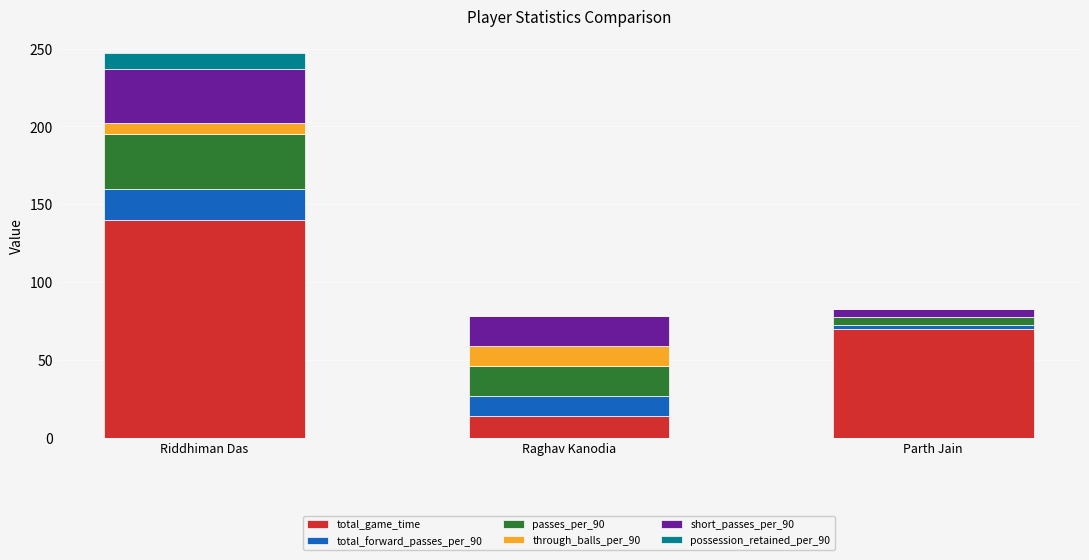

At which category is the sum across all series the highest?

Riddhiman Das